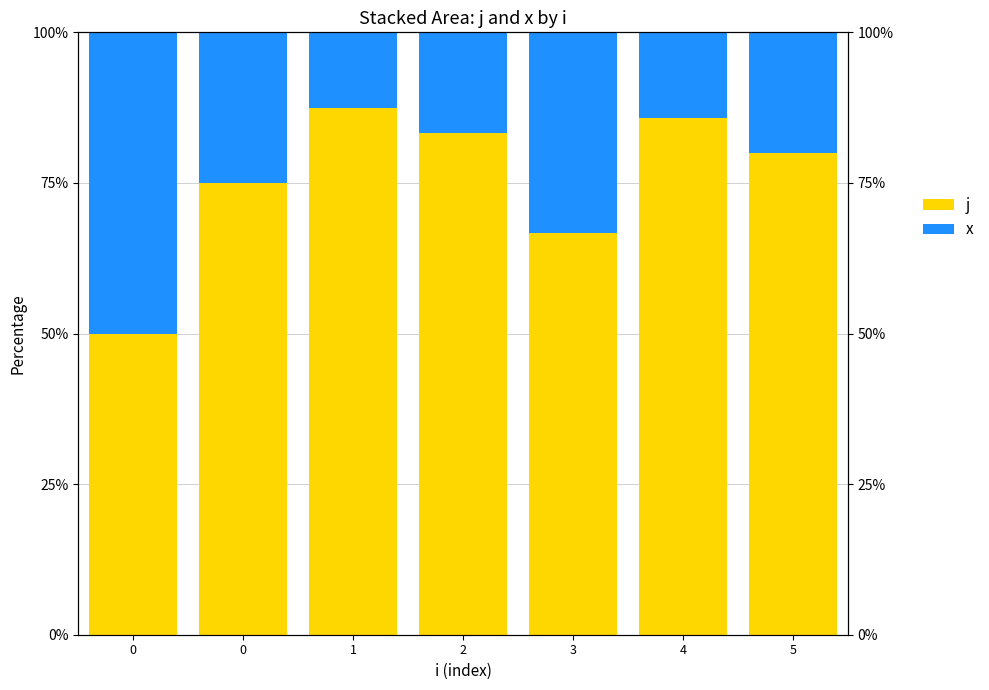

At how many categories does at least one series exceed 86?

1